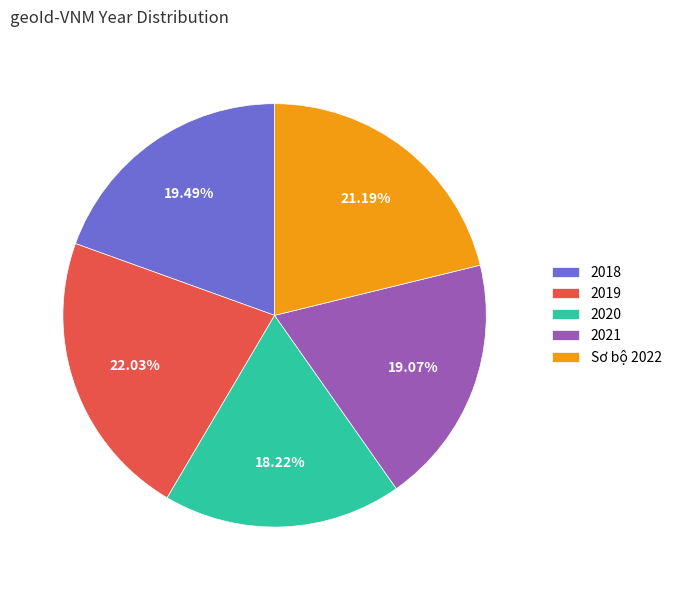

To the nearest percent, what percentage of the pie is Sơ bộ 2022?

21%